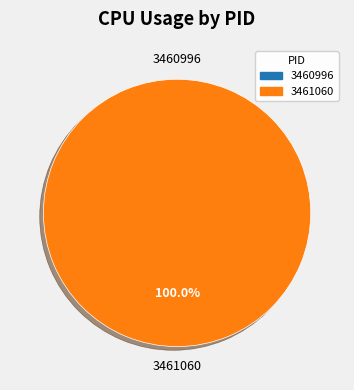

To the nearest percent, what is the difference between the largest and smallest slice percentages?

100%